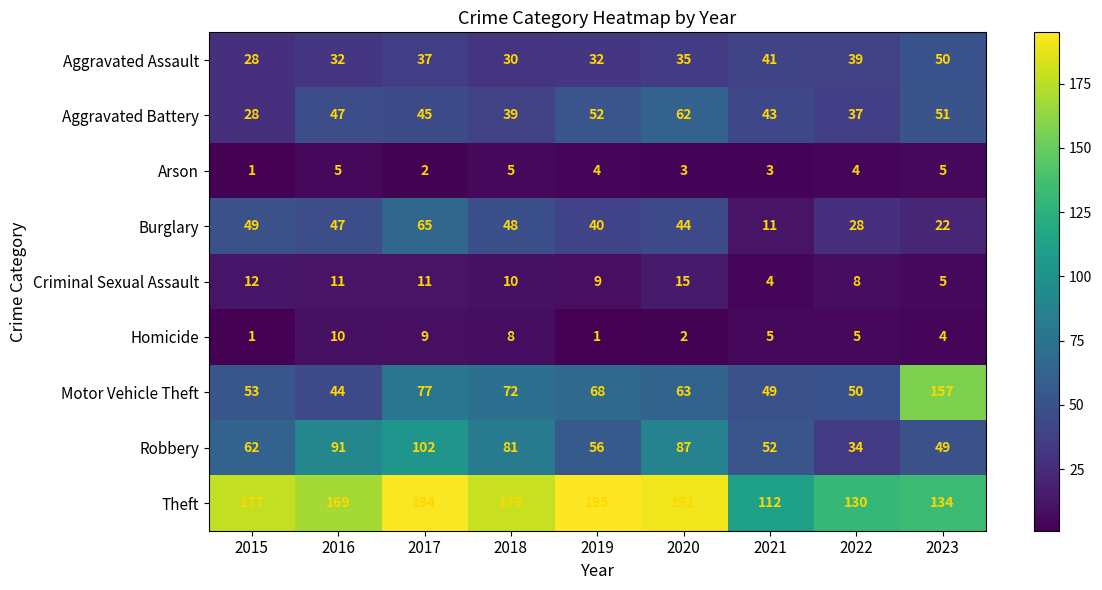

Where is Criminal Sexual Assault nearest to the value 9?

2019